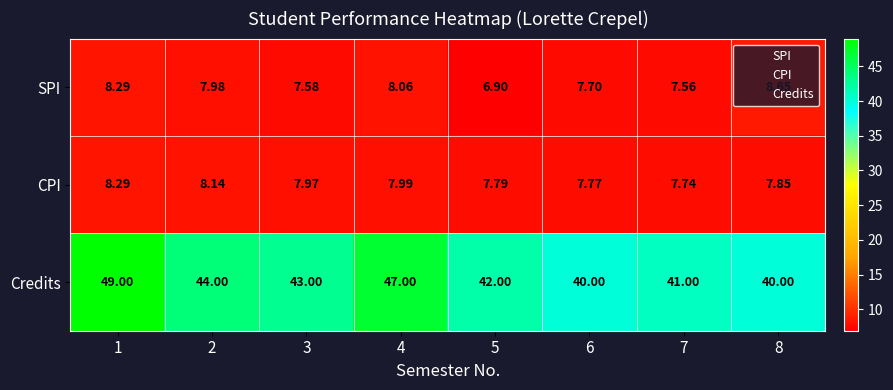

What is the maximum value shown in the chart?

49.0